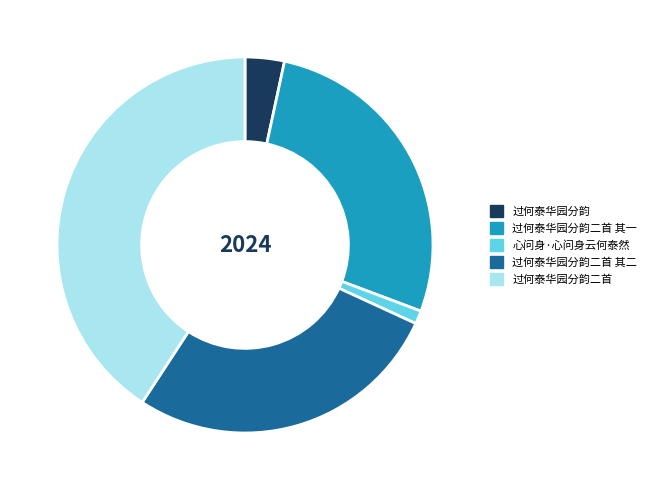

Do 过何泰华园分韵二首 and 过何泰华园分韵 together represent more than half of the pie?

No